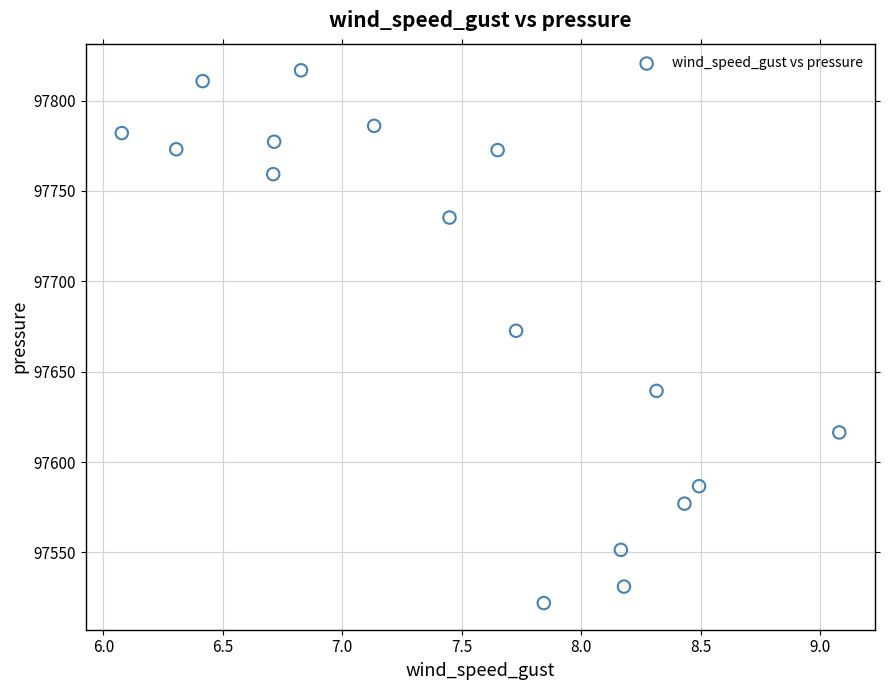

What is the range of X values (max minus min)?

3.0